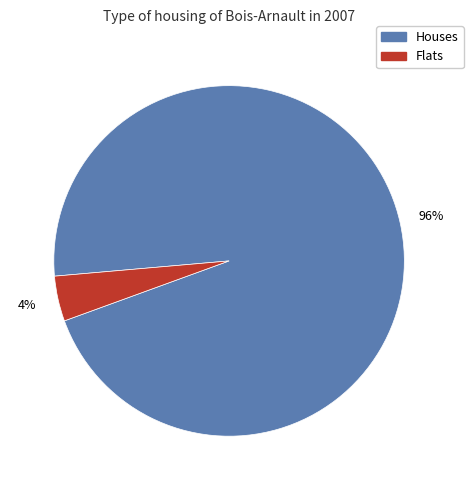

How many slices are in this pie chart?

2